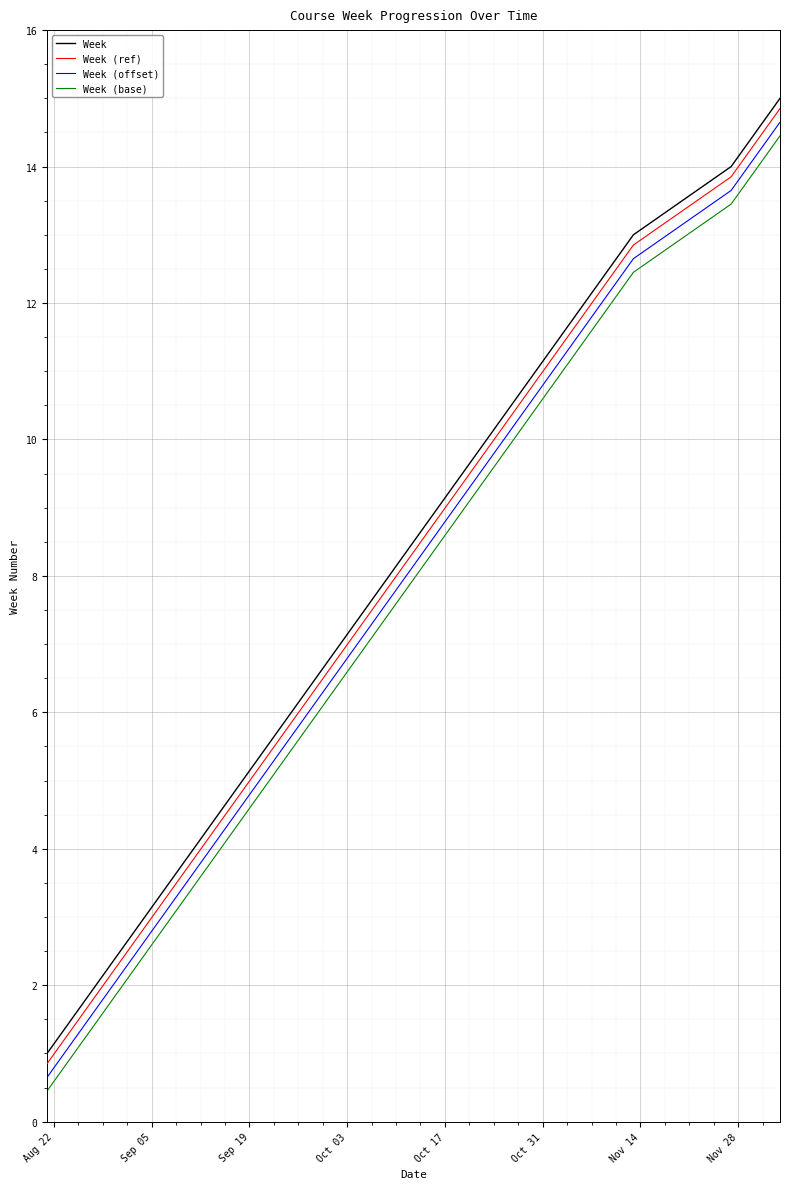

List the series in order of their overall mean, highest first.

Week, Week (ref), Week (offset), Week (base)